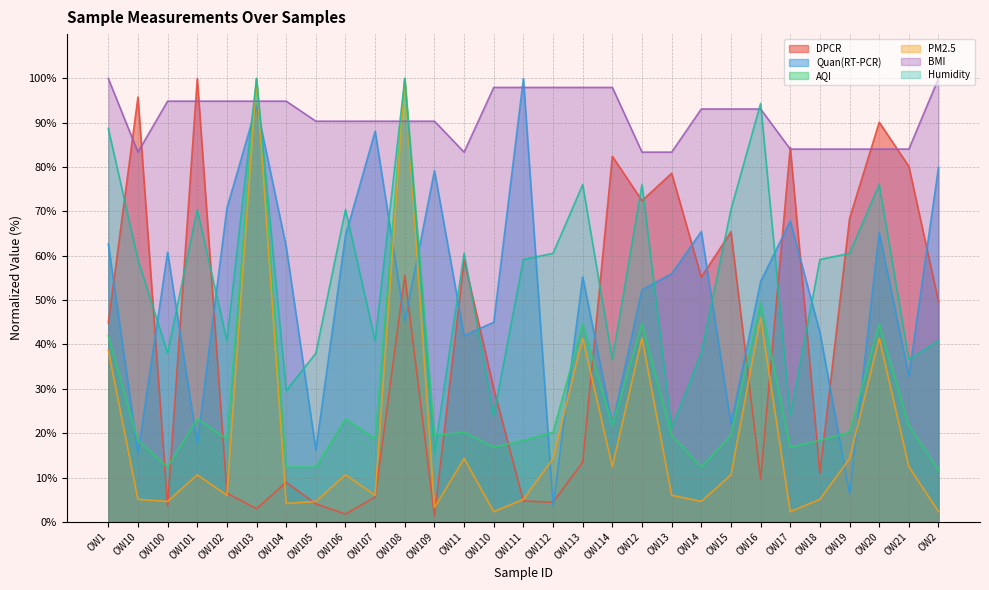

Where is the first local minimum for AQI?

OW100